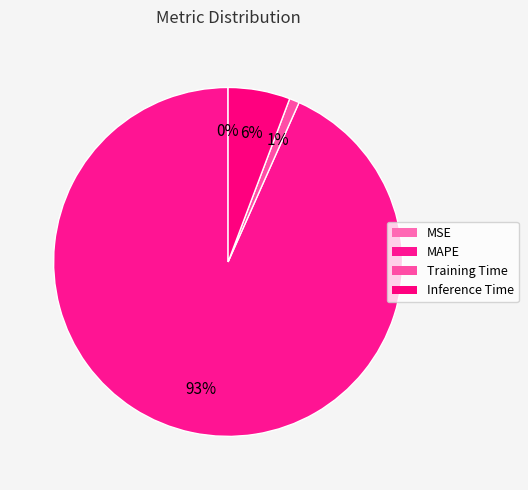

Which category has the biggest portion of the pie?

MAPE